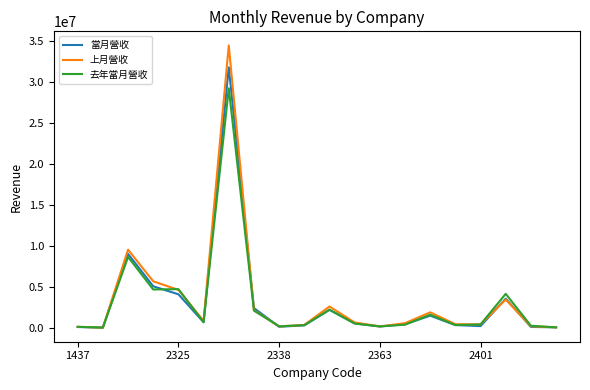

What is the maximum value for 當月營收?

31753825